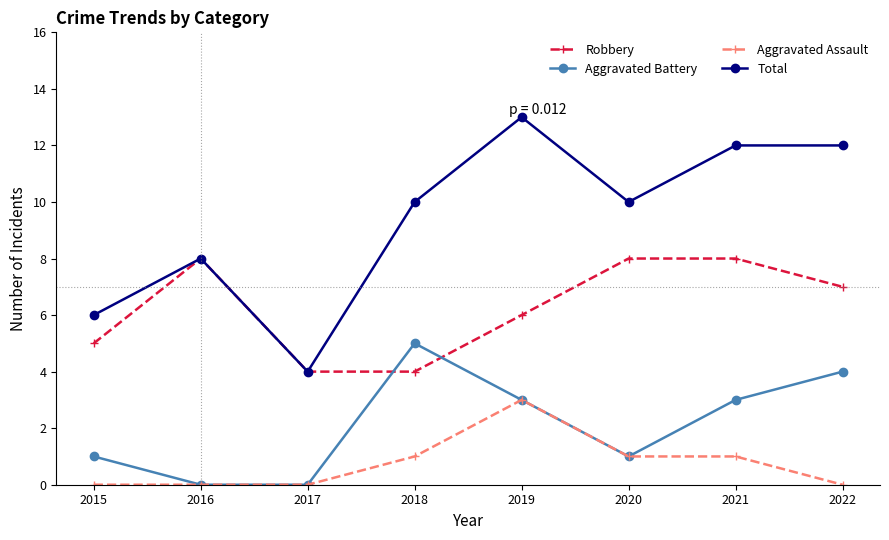

Is this an area chart (filled region under the line)?

No